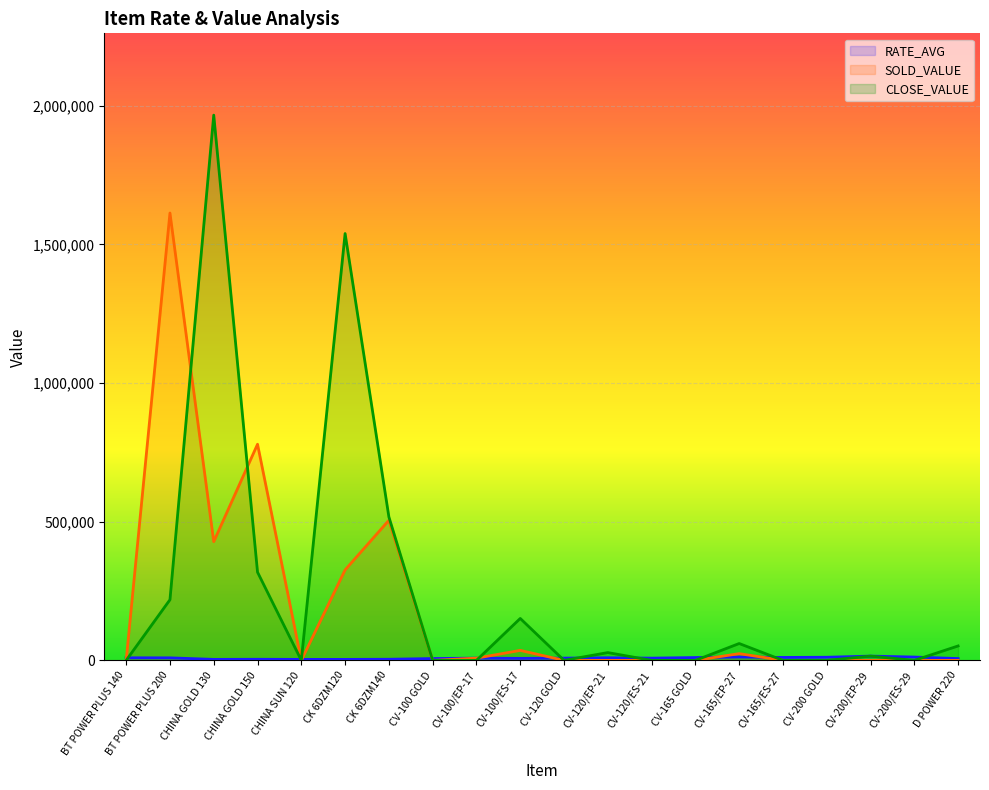

The RATE_AVG series shows 15340 at CV-165/ES-27. True or false?

False